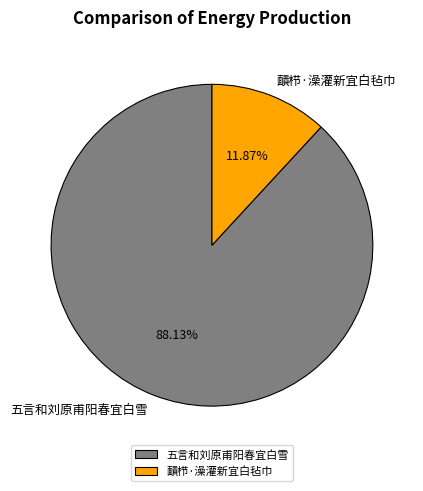

Count the number of slices in the pie.

2